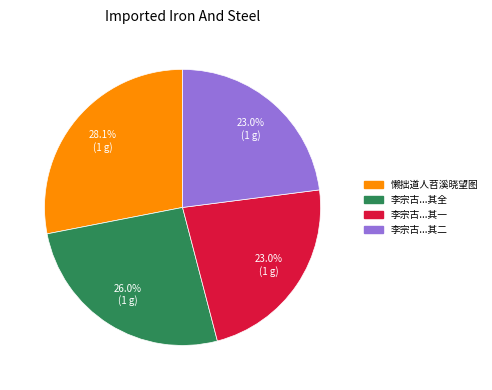

Is there a majority slice in this chart?

No